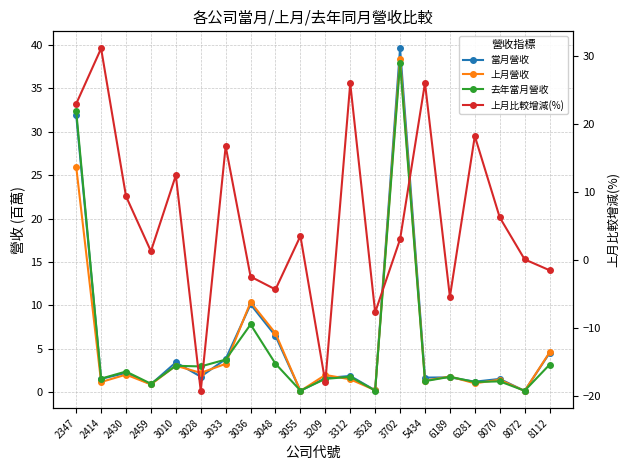

What is the total value across all series at 3010?

22.0